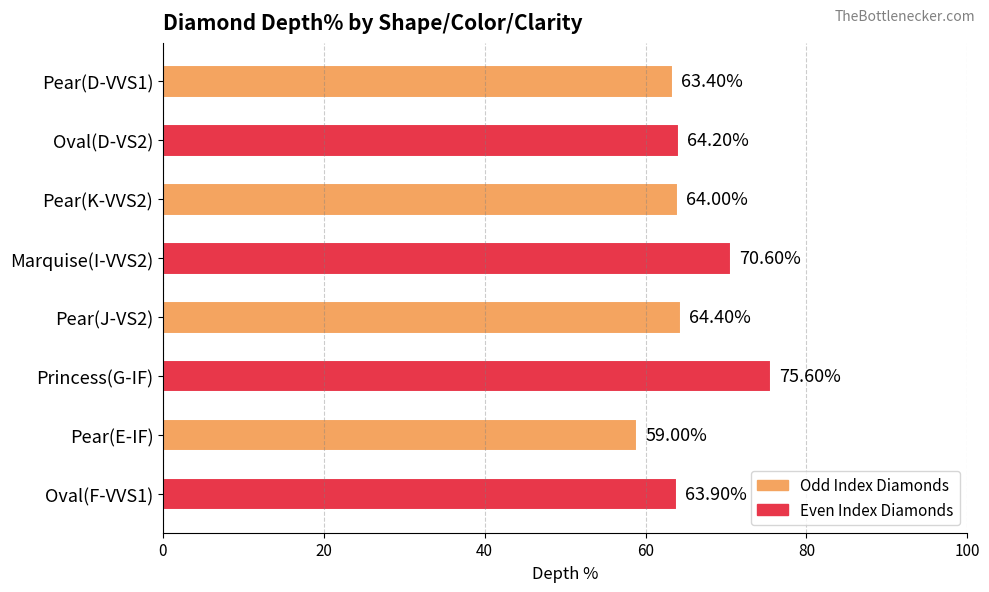

What is the label of the 2nd bar from the bottom?

Pear(E-IF)